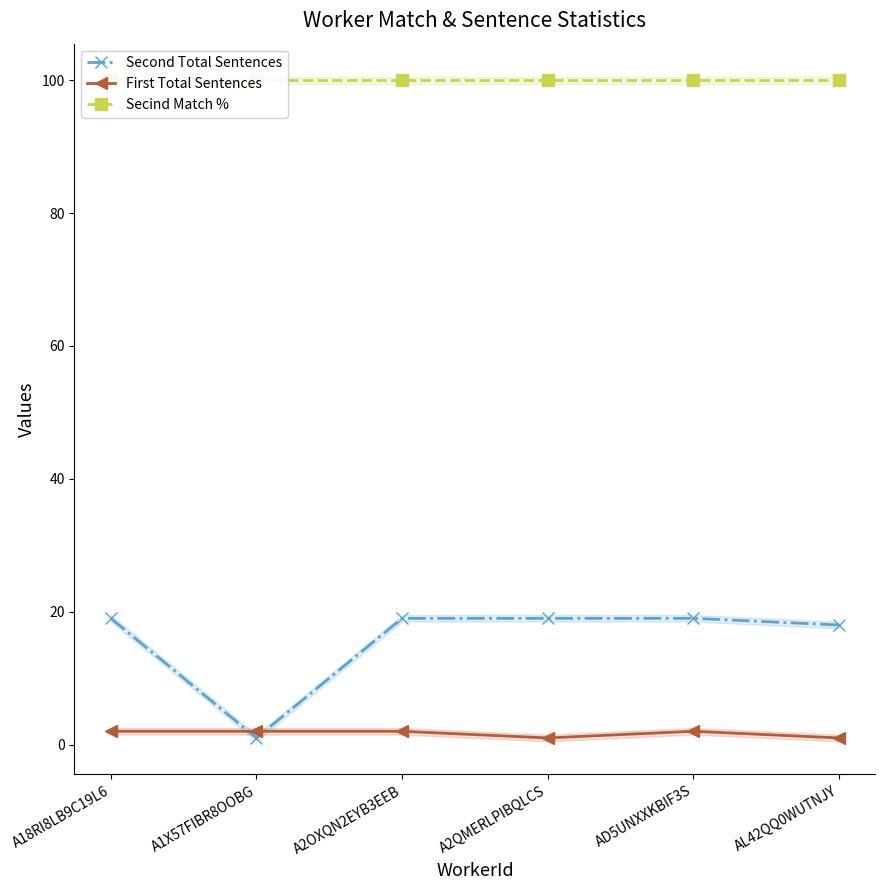

What position from the right is A2OXQN2EYB3EEB?

4